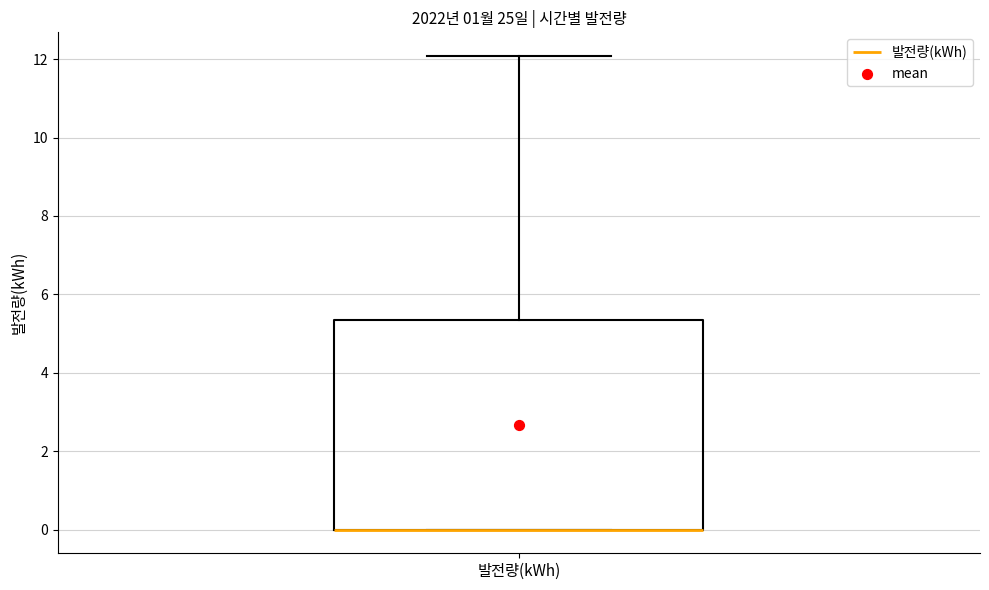

Read this box plot against the y-axis: the position of the median line, the range covered by the box, and the ends of both whiskers. The values are not printed on the chart, so give them approximately, as read against the axis.

median 0.0 (drawn on the box's lower edge), box 0.0 to 5.4, whiskers 0.0 to 12.0